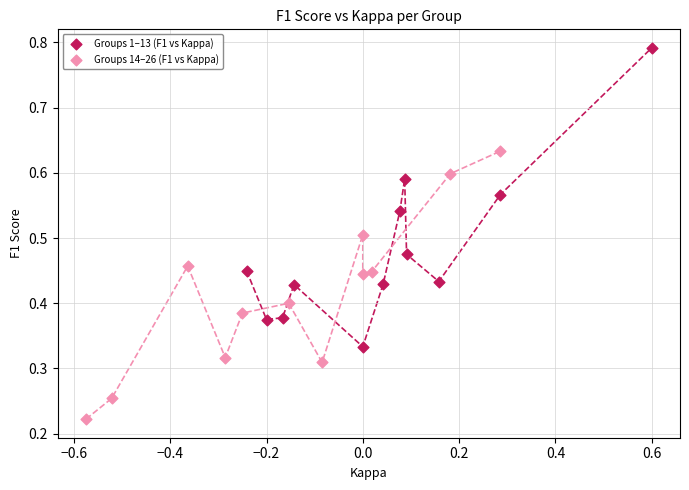

Which series contains the lowest Y value?

Groups 14–26 (F1 vs Kappa)